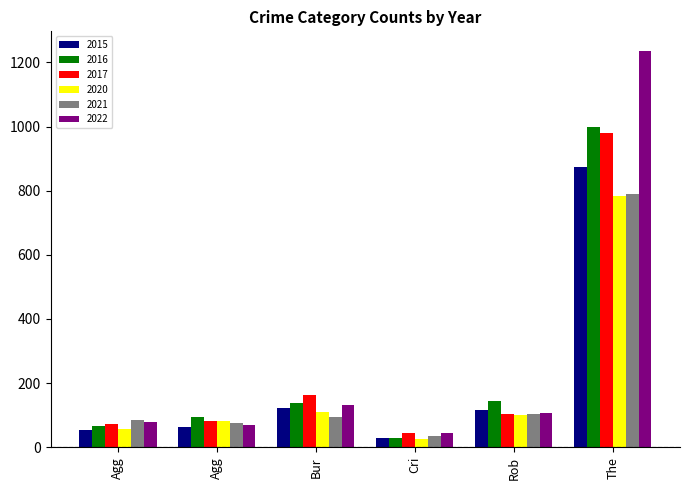

Are the bars grouped side by side (vs. stacked)?

Yes